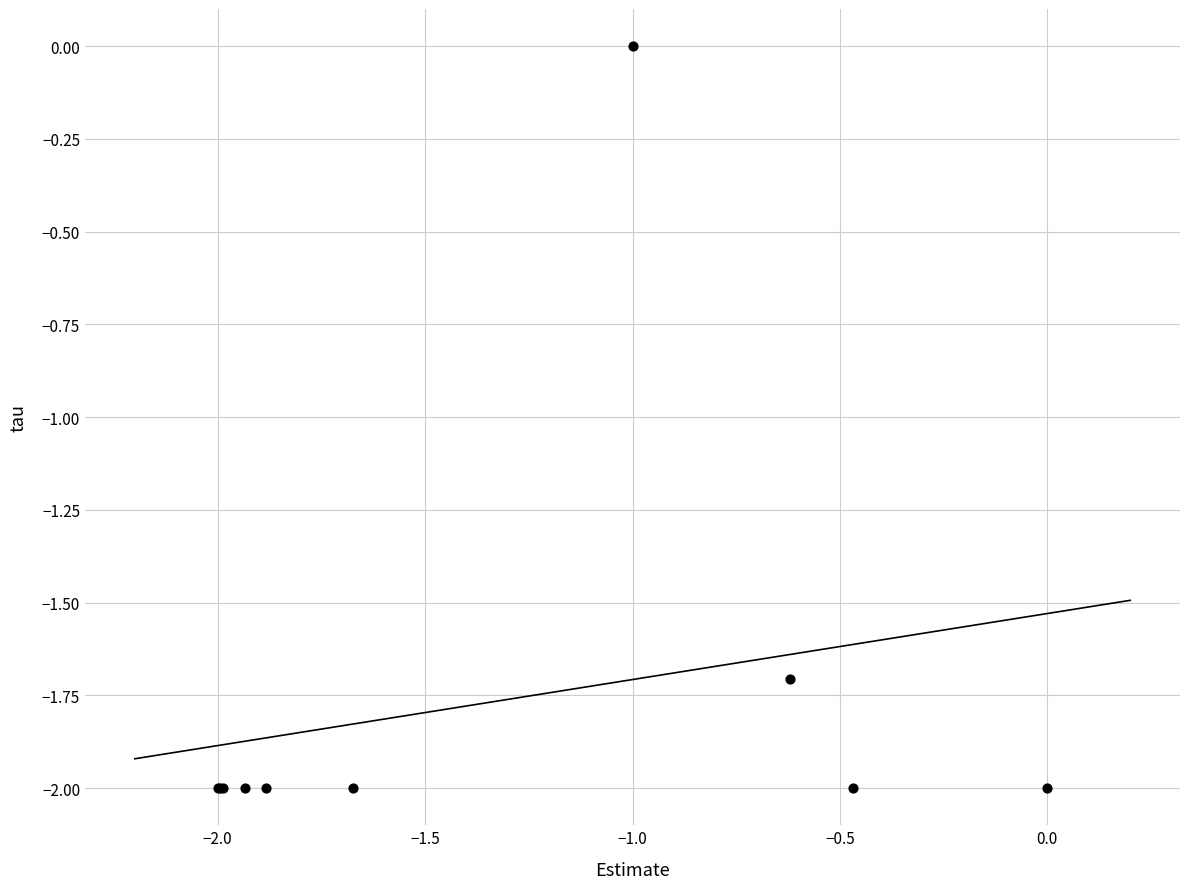

What Y value in the scatter plot is closest to -1?

-1.7